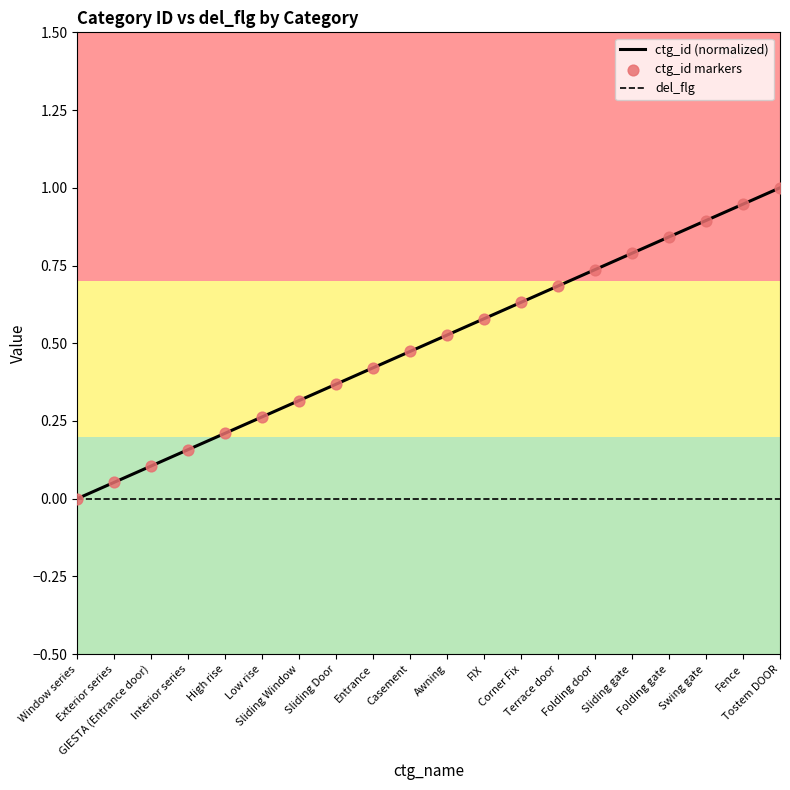

Rank the series by their maximum value, from lowest to highest.

del_flg, ctg_id (normalized)